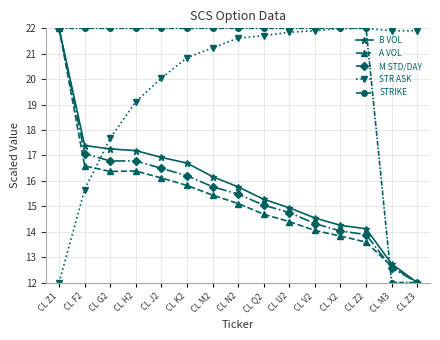

Between CL Q2 and CL V2, which series saw the biggest shift?

B VOL